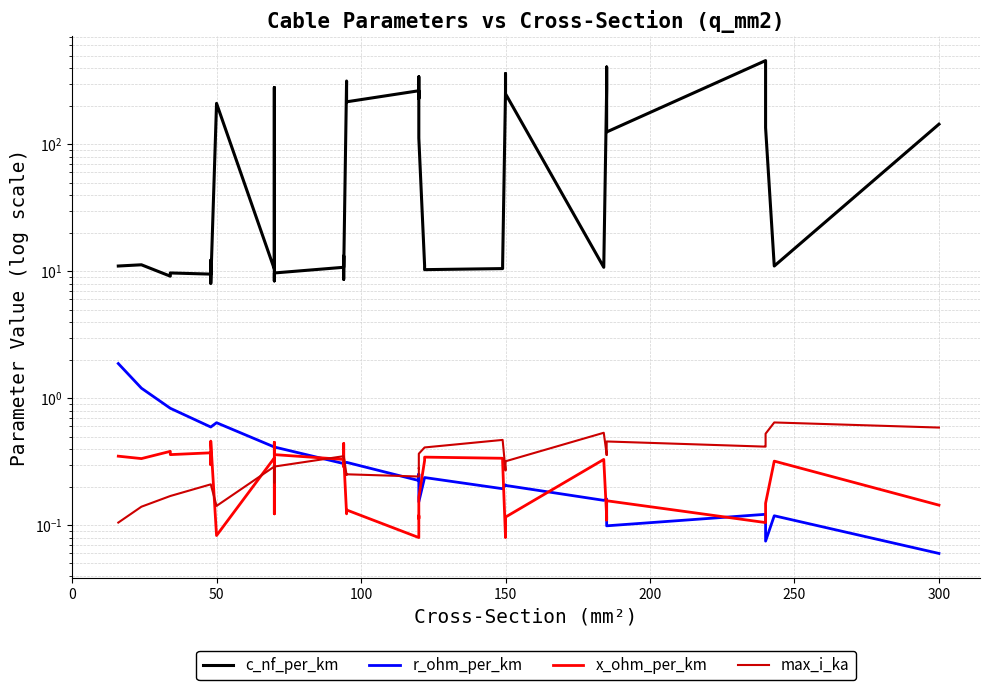

Is it true that c_nf_per_km equals 769.7 at 35?

False